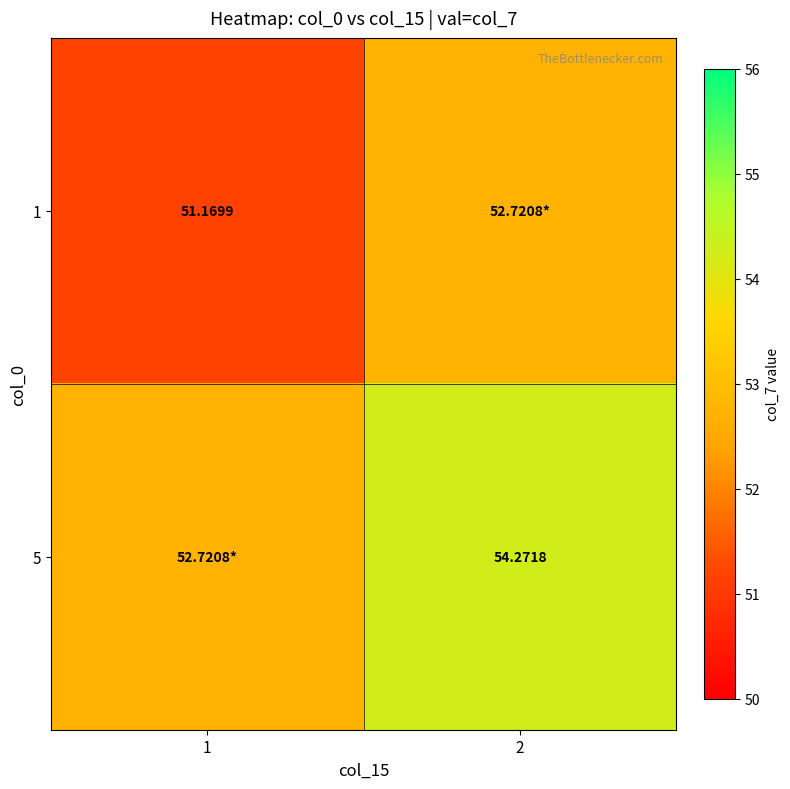

How many categories are shown in the chart?

2